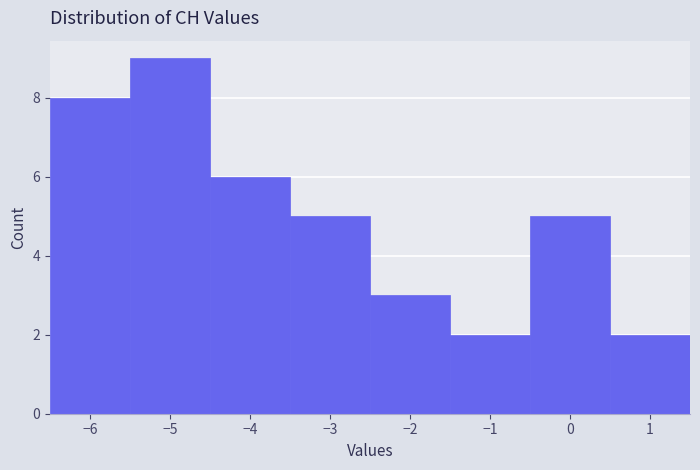

Which range on the x-axis has the tallest bar?

-5.5 to -4.5